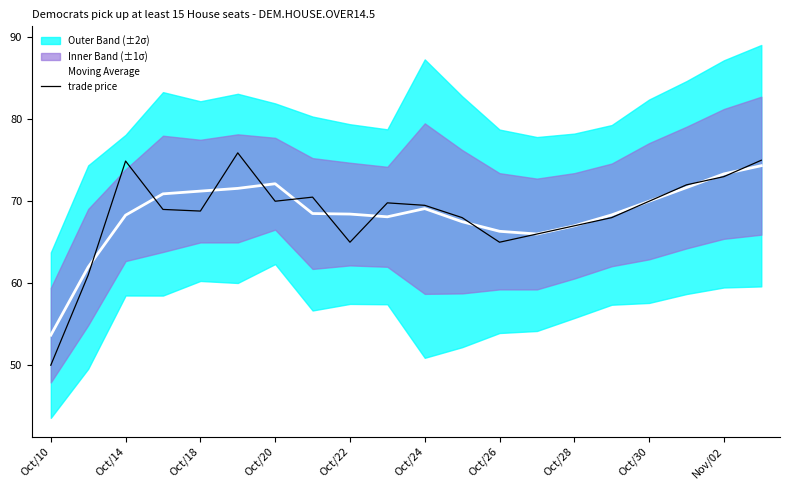

How many lines are shown in the chart?

2